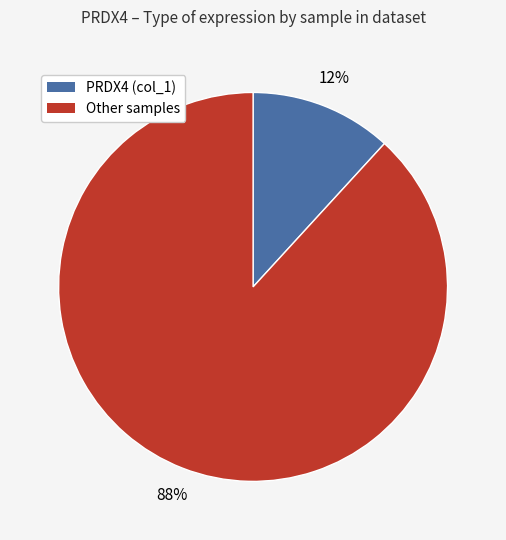

Does any single category account for the majority?

Yes